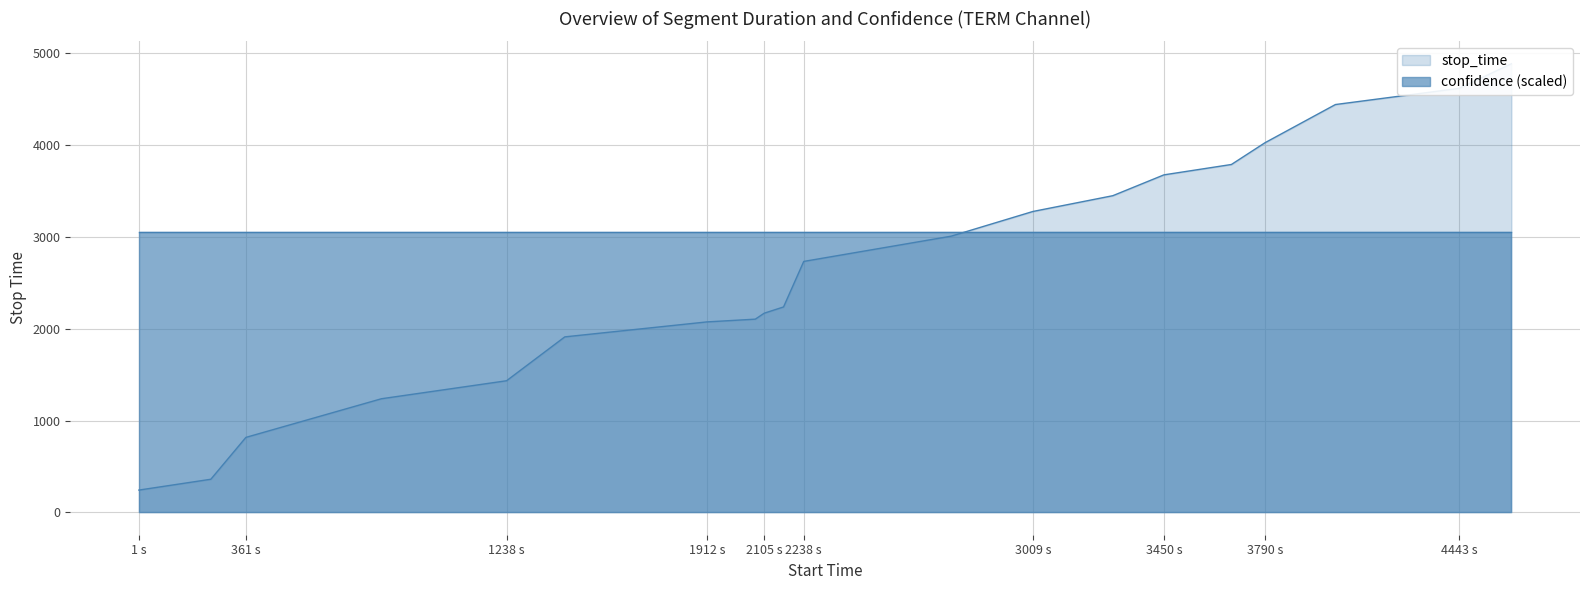

The chart shows a value of 3254 at 2075. True or false?

False